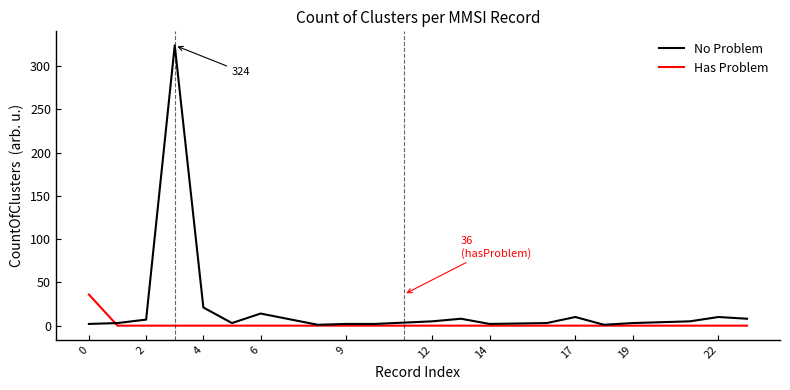

At how many categories does at least one series exceed 320?

1